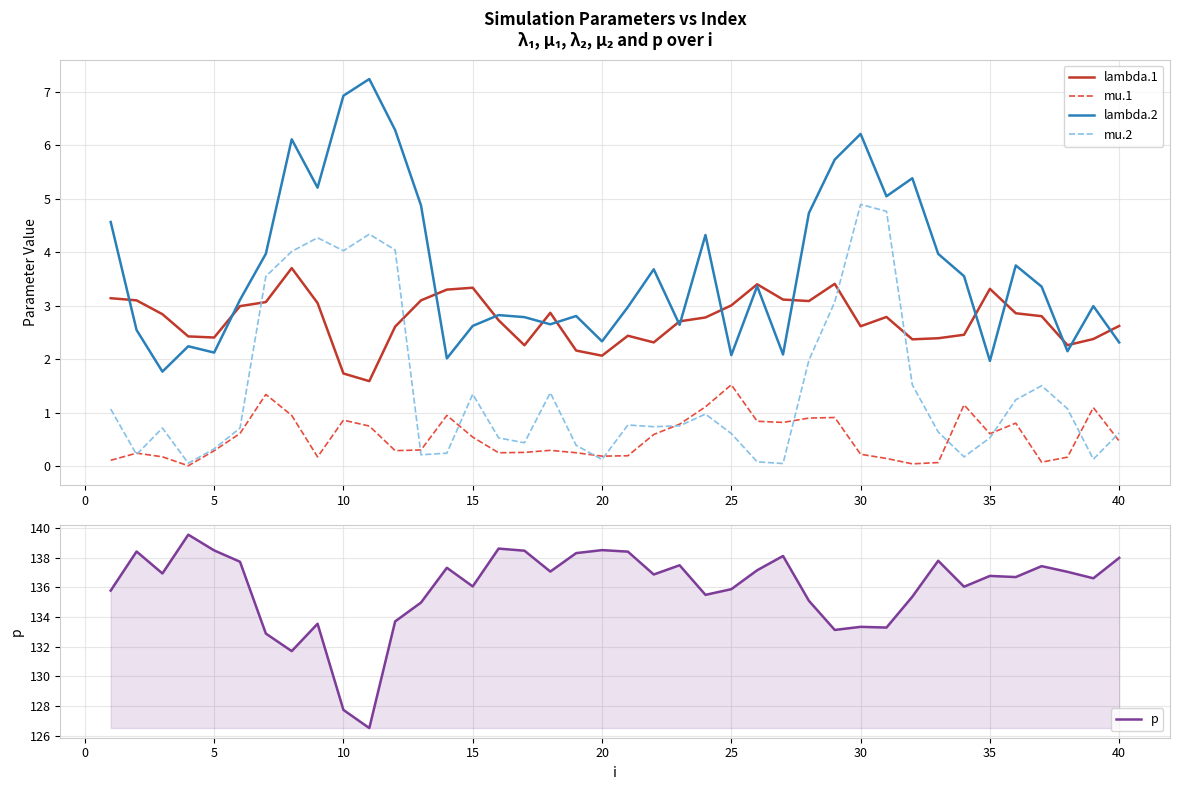

What is the minimum value for lambda.1?

1.6